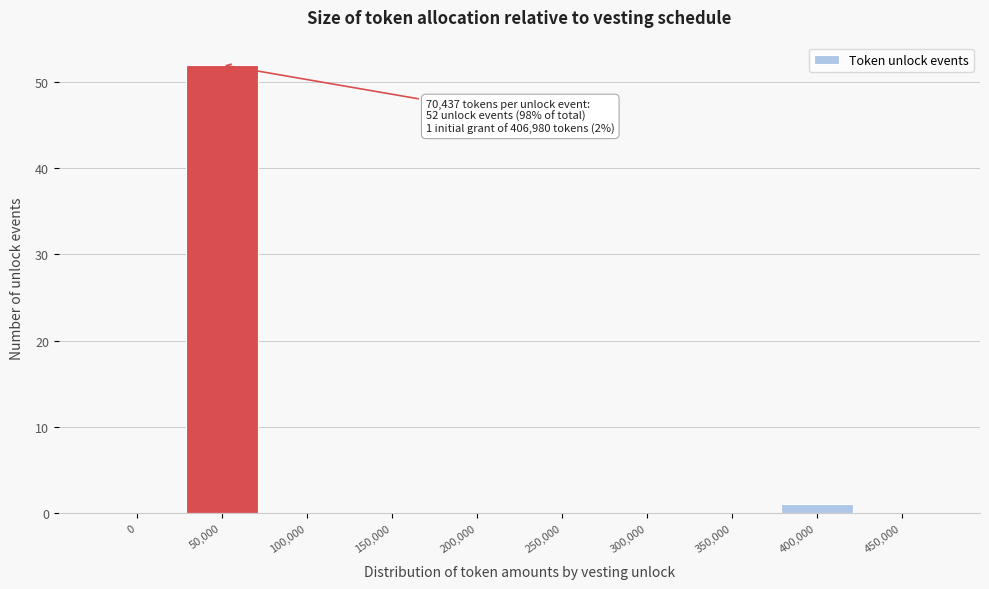

Reading left to right, extract all data points from this chart.

0=0	50,000=52	100,000=0	150,000=0	200,000=0	250,000=0	300,000=0	350,000=0	400,000=1	450,000=0